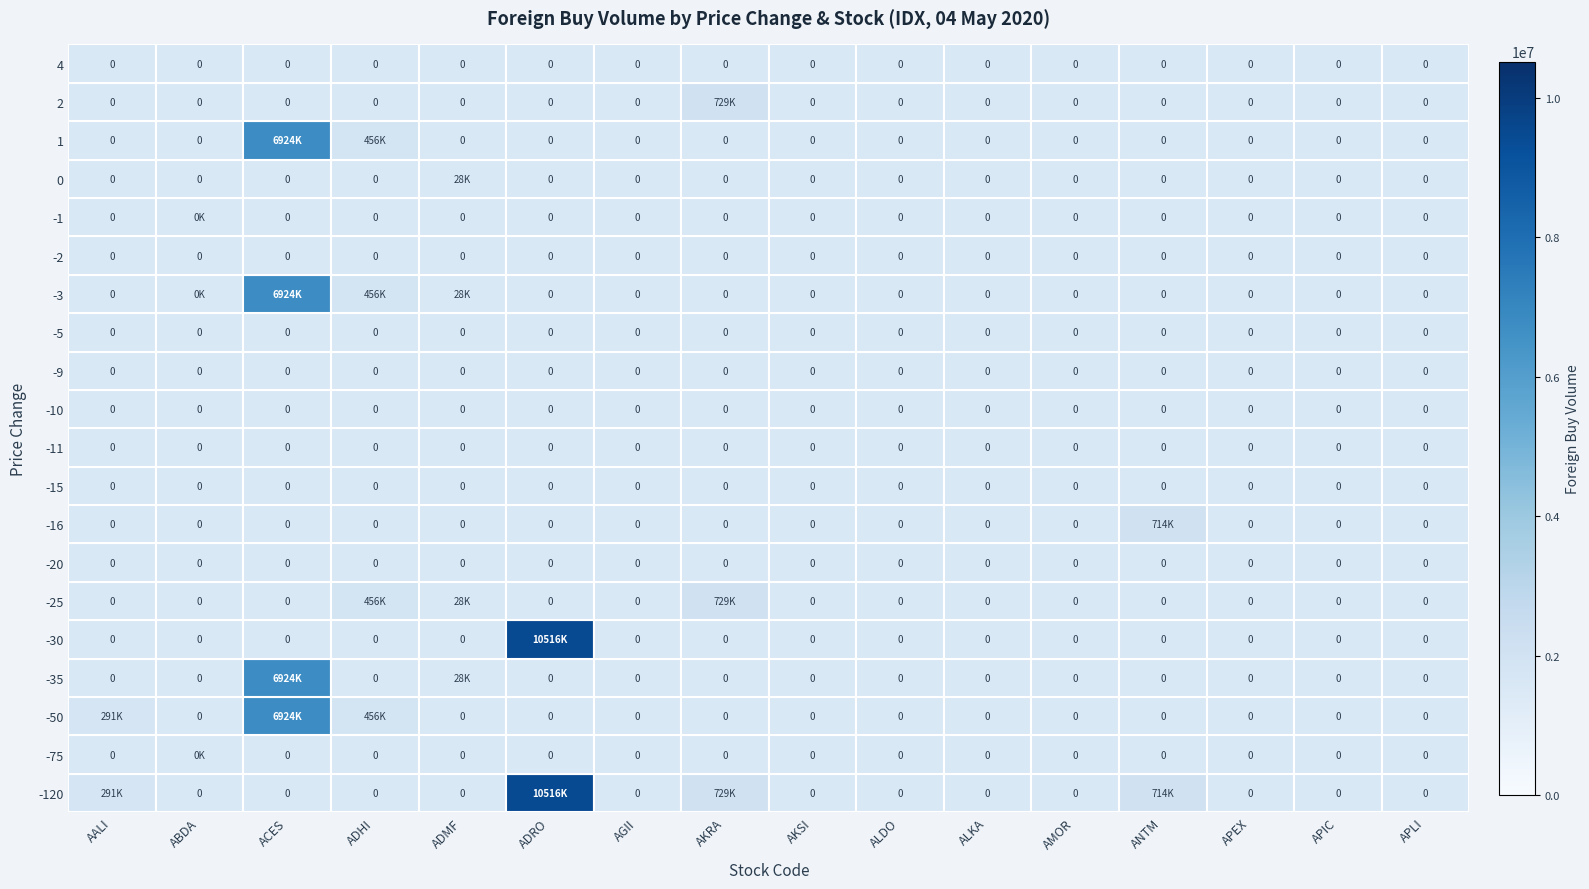

The value of -2 at ALKA is 0. True or false?

True